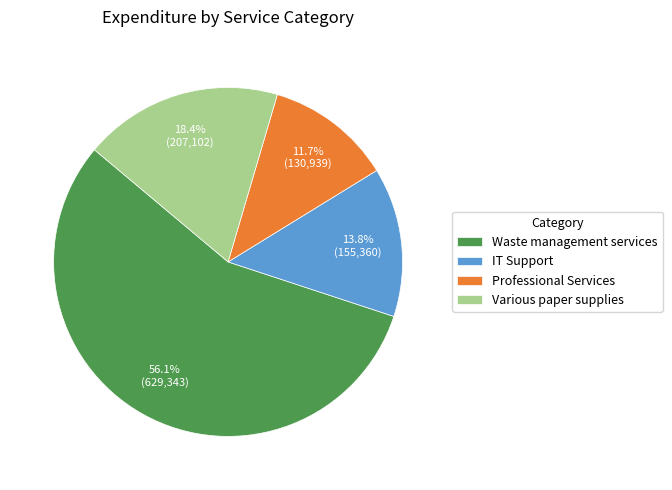

True or false: Professional Services accounts for 12% of the total.

True